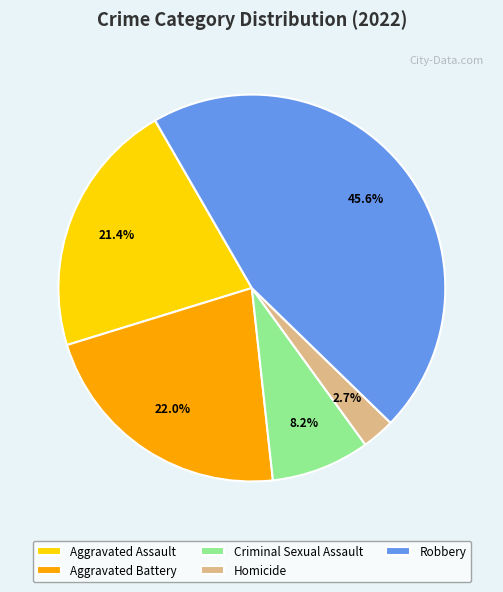

Approximately how many times larger is the value at Homicide compared to Aggravated Assault?

0.1